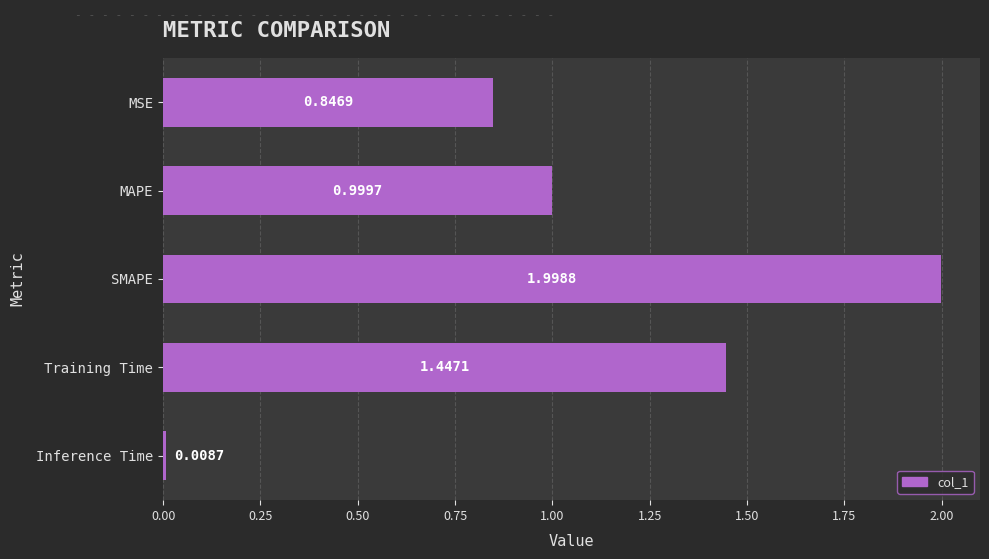

Where is the data nearest to the value 1?

MAPE